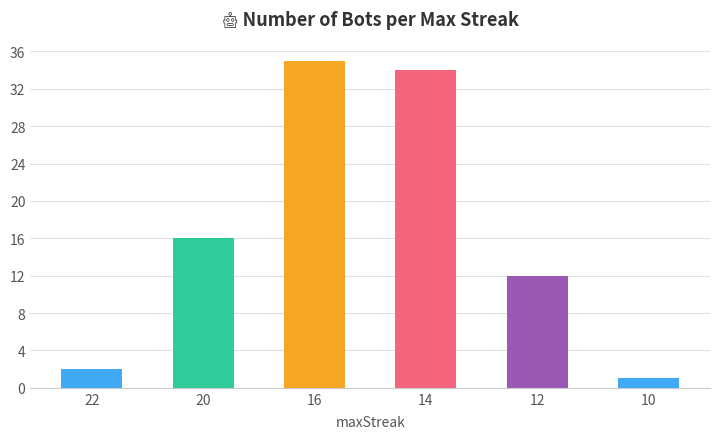

Reading right to left, extract all data points from this chart.

1	12	34	35	16	2